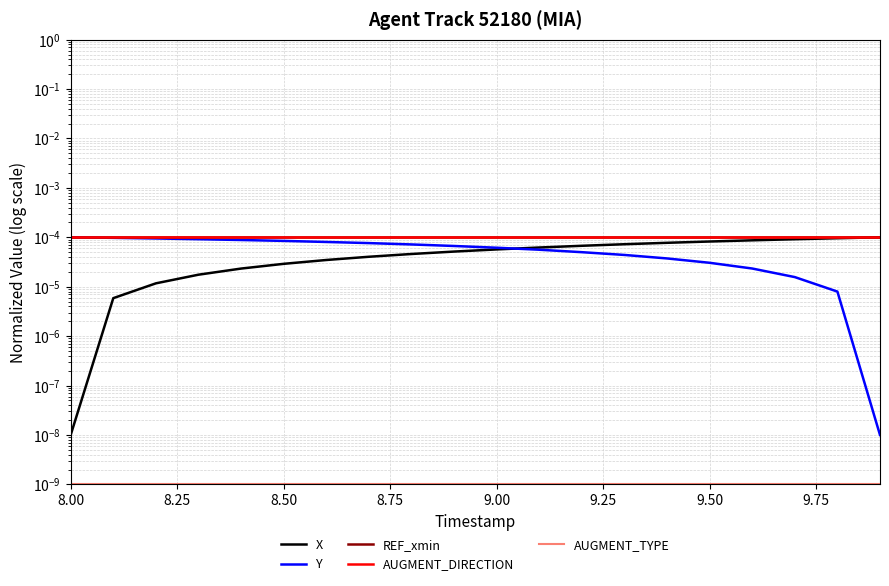

Which series has the largest total across all categories?

REF_xmin